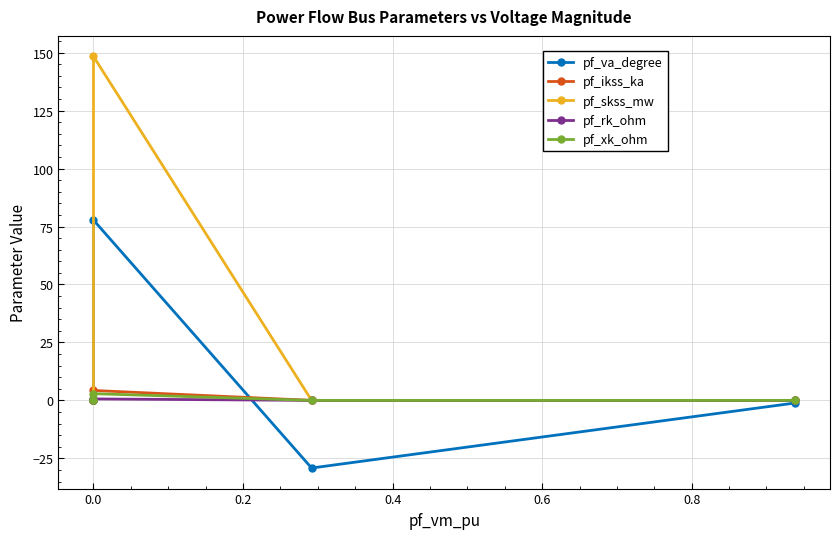

What are all the series names shown in the legend?

pf_va_degree, pf_ikss_ka, pf_skss_mw, pf_rk_ohm, pf_xk_ohm